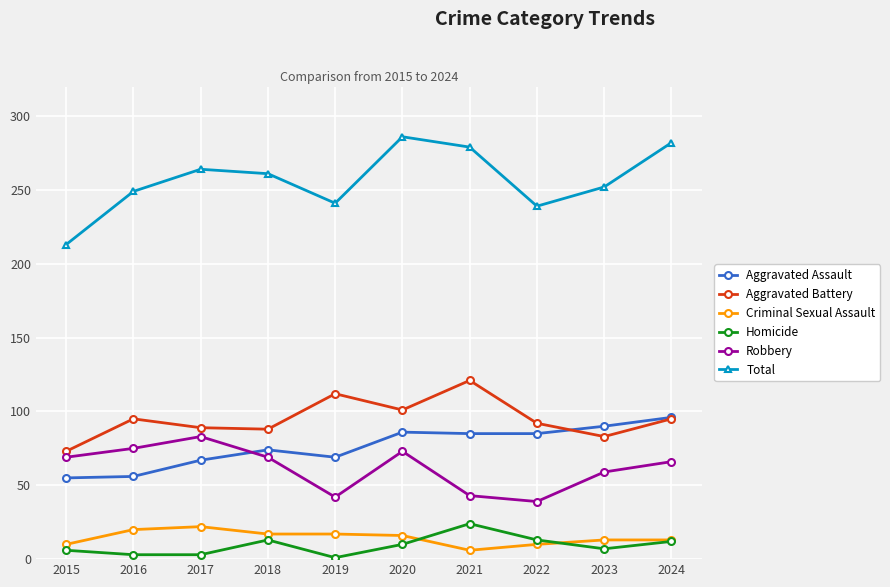

Where is the first local maximum for Total?

2017